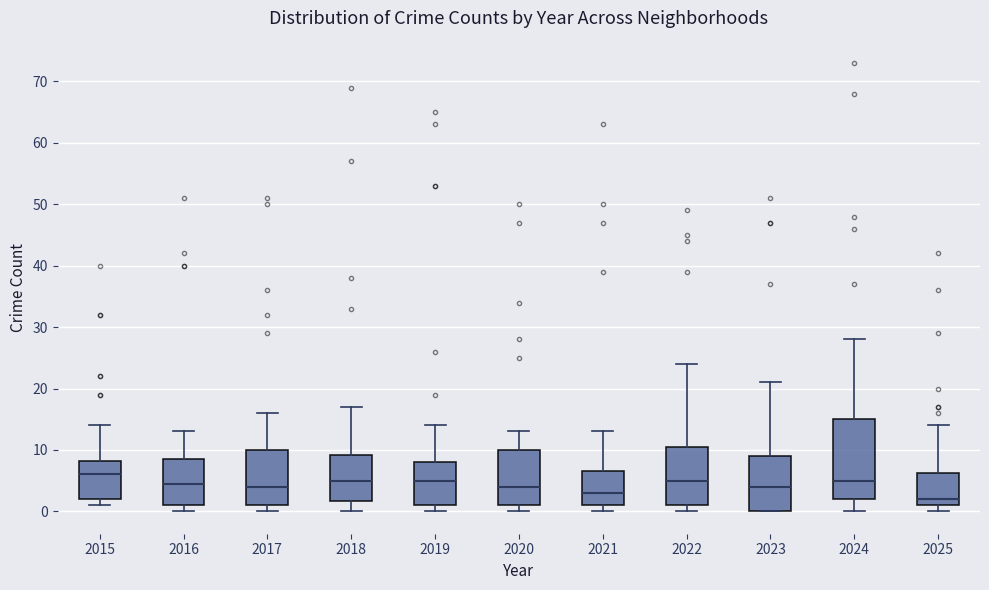

Reading left to right, transcribe this box plot: for each box, give where its median line is, the range the box spans, and where its two whiskers end, as read against the y-axis. The values are not printed on the chart, so give them approximately, as read against the axis.

2015: median 6, box 2 to 8, whiskers 1 to 14
2016: median 5, box 1 to 9, whiskers 0 to 13
2017: median 4, box 1 to 10, whiskers 0 to 16
2018: median 5, box 2 to 9, whiskers 0 to 17
2019: median 5, box 1 to 8, whiskers 0 to 14
2020: median 4, box 1 to 10, whiskers 0 to 13
2021: median 3, box 1 to 7, whiskers 0 to 13
2022: median 5, box 1 to 11, whiskers 0 to 24
2023: median 4, box 0 to 9, whiskers 0 to 21
2024: median 5, box 2 to 15, whiskers 0 to 28
2025: median 2, box 1 to 6, whiskers 0 to 14